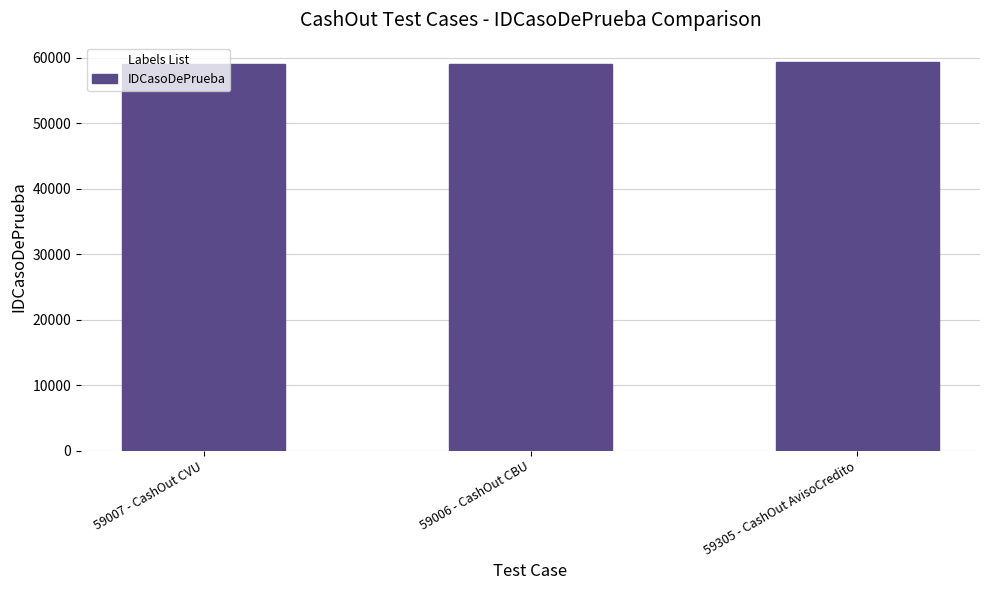

The chart shows a value of 35516 at 59007 - CashOut CVU. True or false?

False